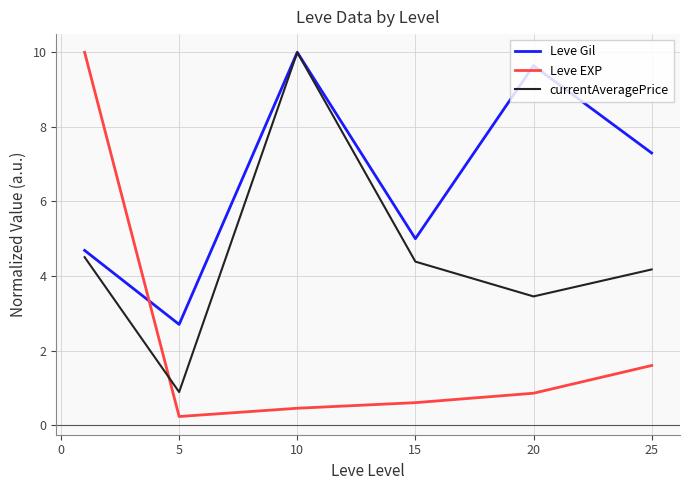

How many lines are shown in the chart?

3